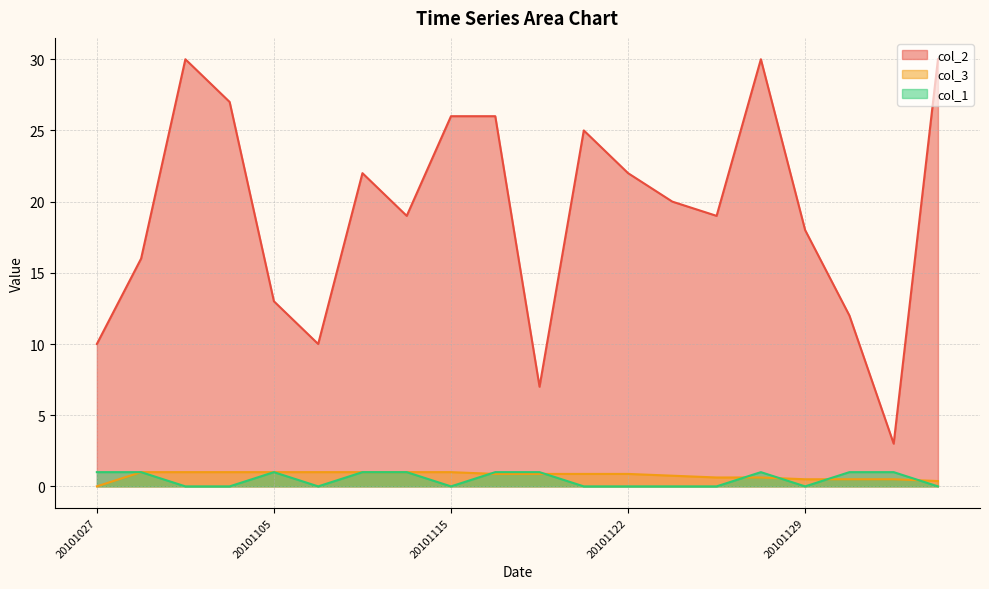

The value of col_1 at 20101126 is 0.0. True or false?

True